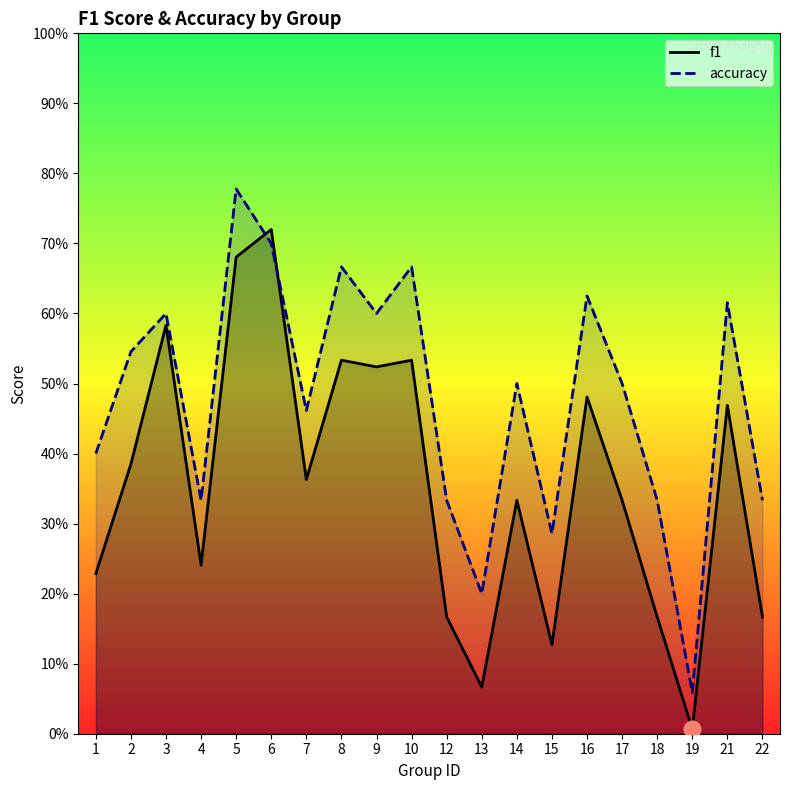

Between which two adjacent categories do accuracy and f1 first intersect?

5 and 6